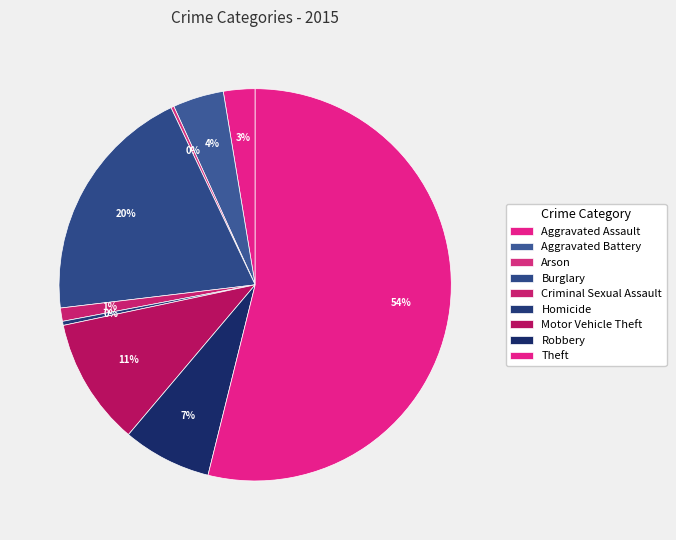

Combined, do Aggravated Battery and Robbery account for over 50%?

No